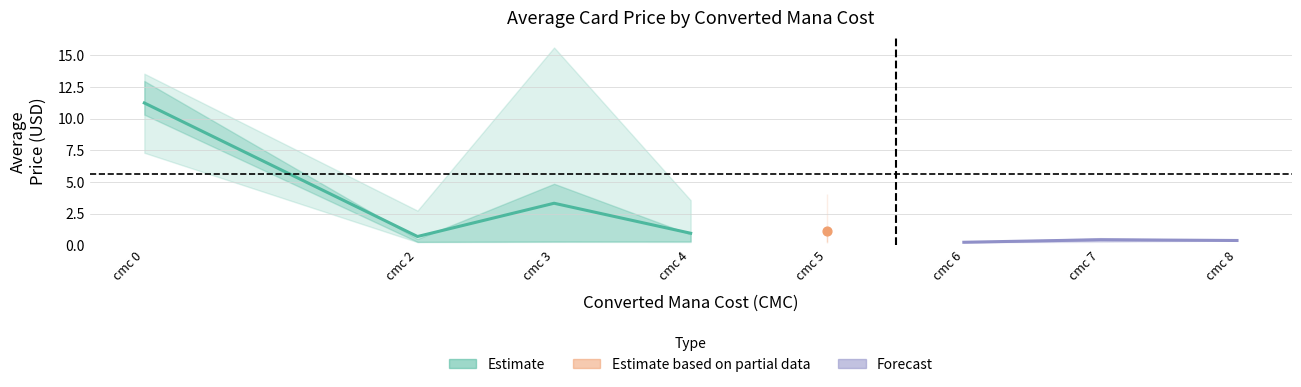

At how many categories does at least one series exceed 6?

2